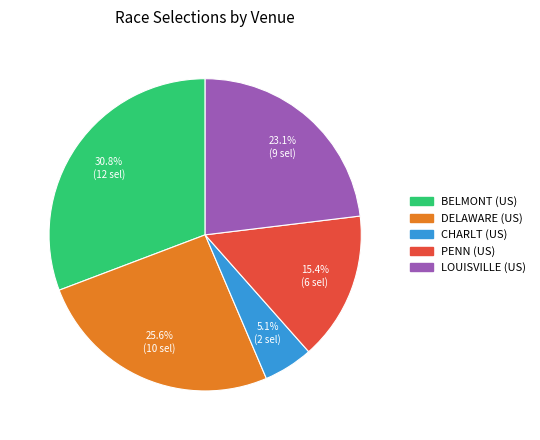

Does any single category account for the majority?

No